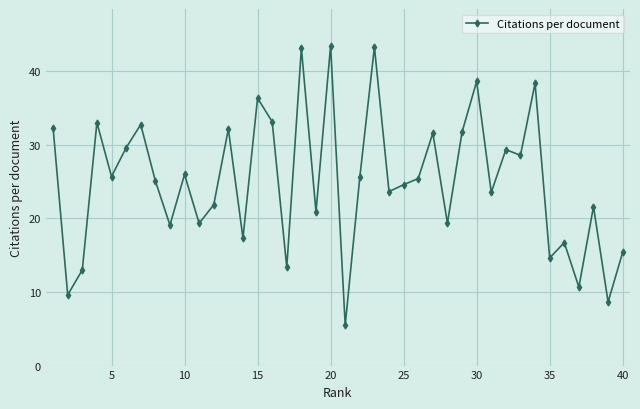

What is the sum of all values?

1004.4